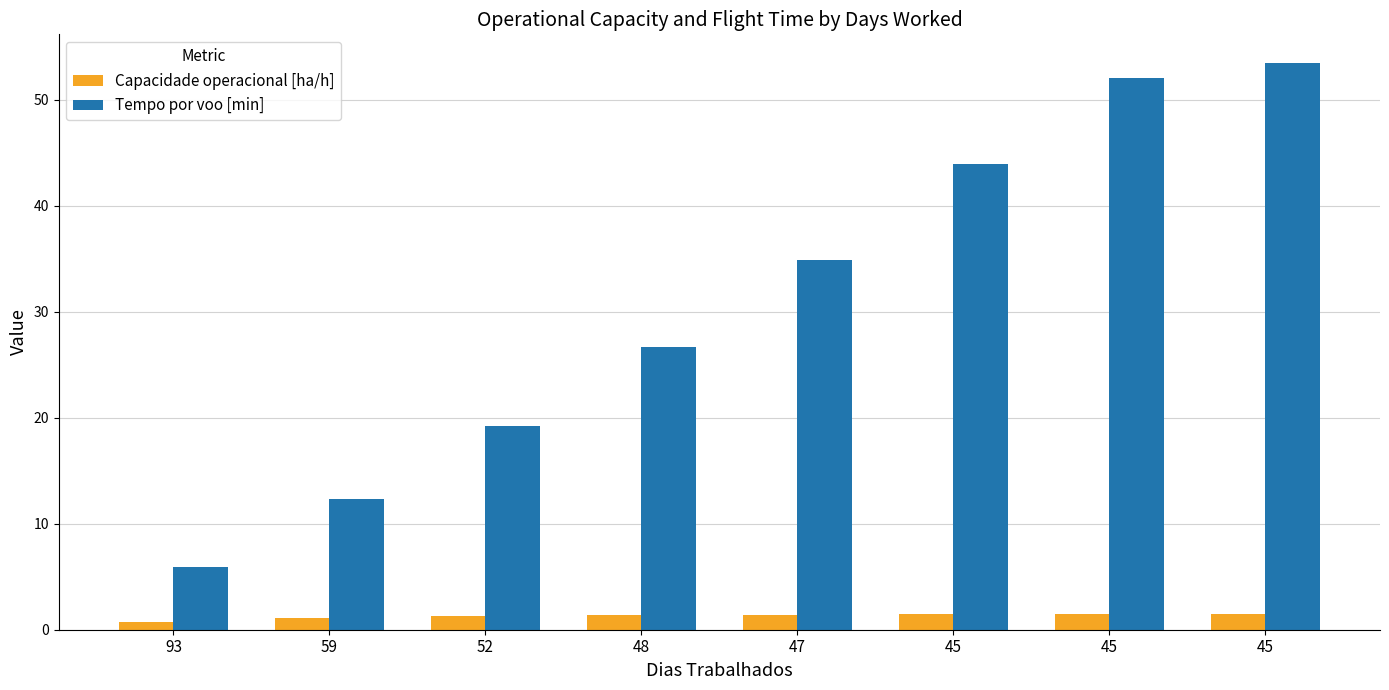

Reading left to right, transcribe all the data shown in this chart.

Capacidade operacional [ha/h]: 0.7	1.1	1.3	1.4	1.4	1.5	1.5	1.5
Tempo por voo [min]: 5.9	12.4	19.2	26.6	34.8	43.9	52.0	53.5